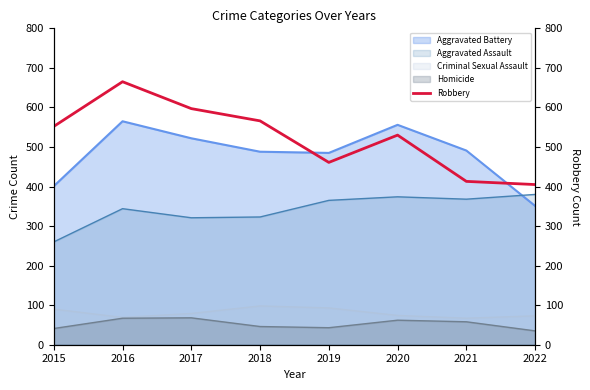

What is the value of the 6th point from the left?

530